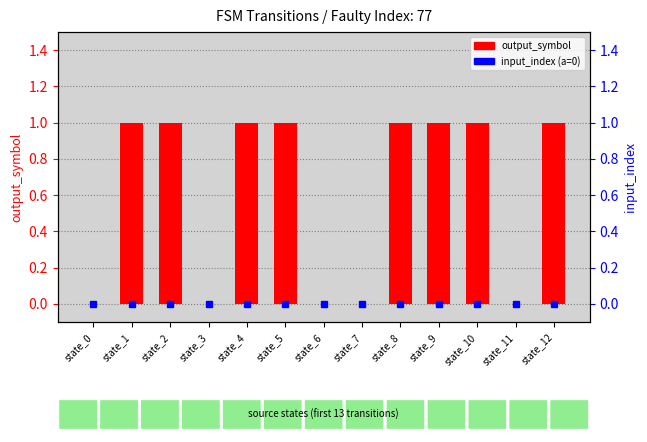

What are all the series names shown in the legend?

output_symbol, input_index (a=0)